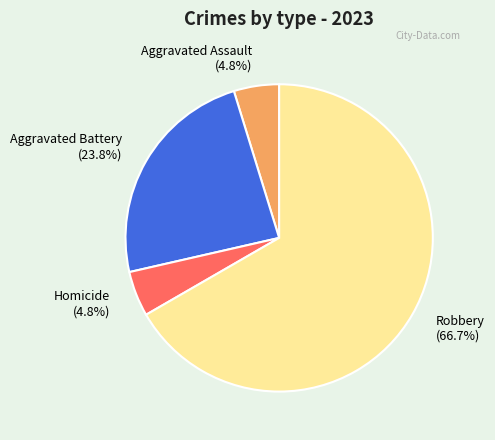

What portion of the pie excludes Homicide (4.8%)?

95.2%